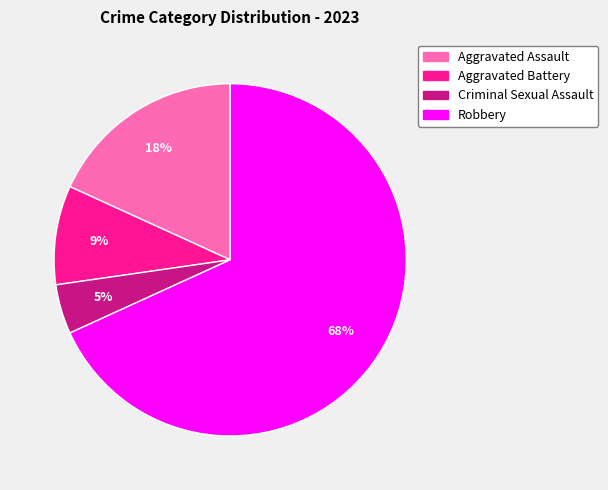

True or false: Aggravated Battery accounts for 9% of the total.

True